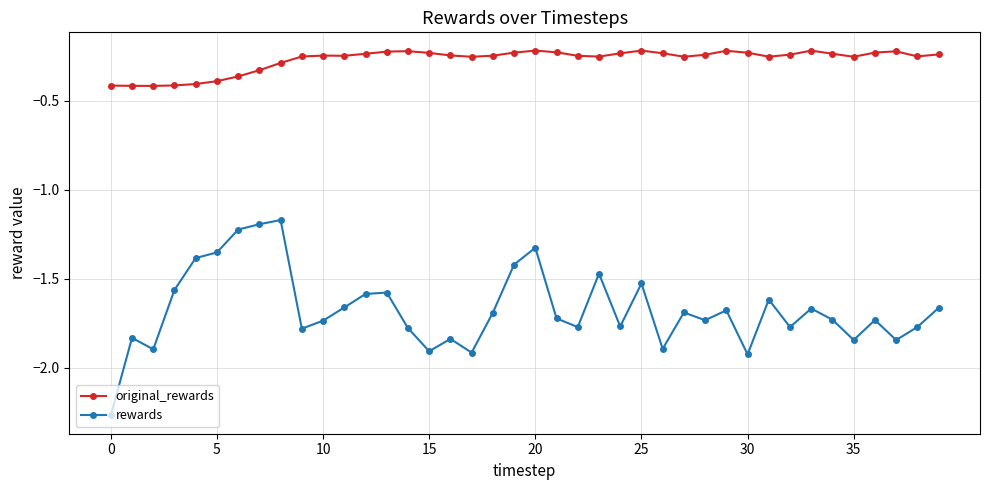

Rank the series by their maximum value, from lowest to highest.

rewards, original_rewards